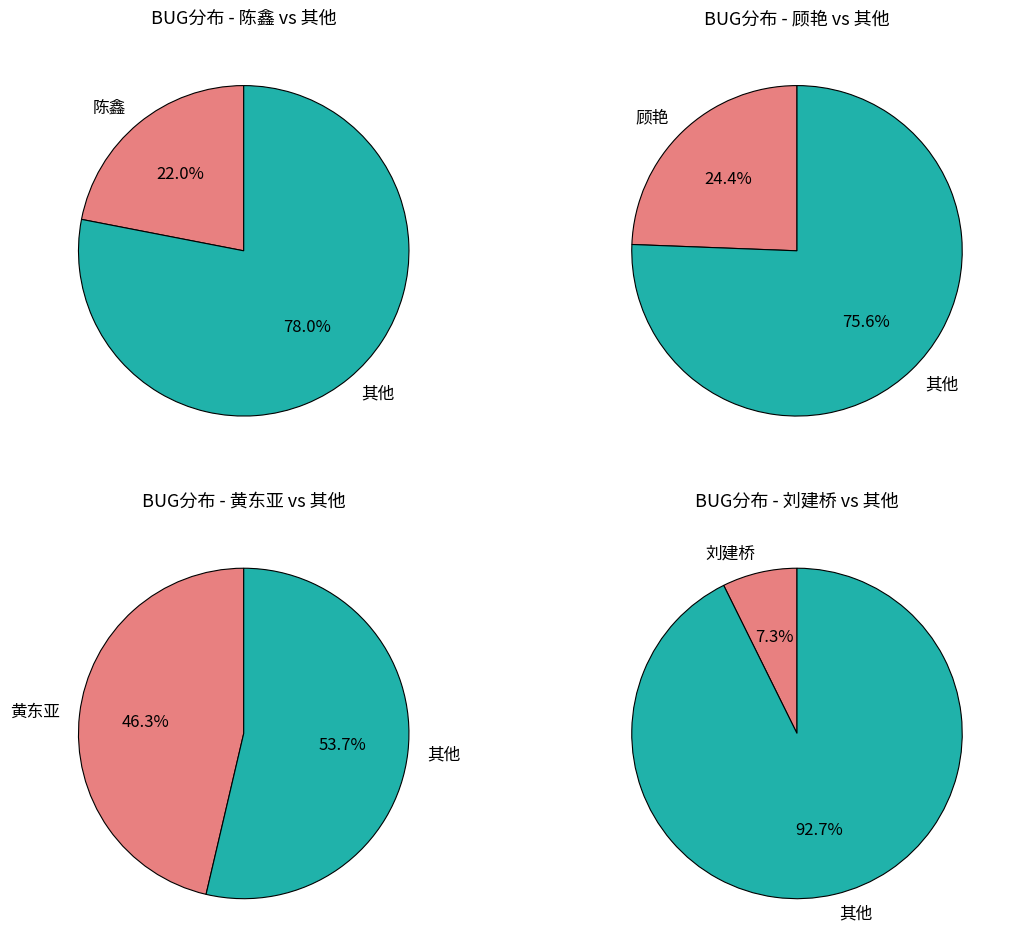

Which category has the smallest portion of the pie?

刘建桥